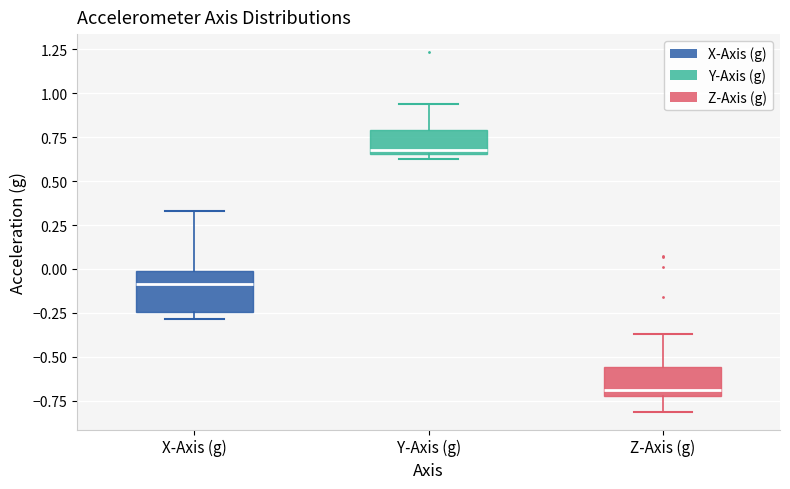

Where does the median line of the box for Y-Axis (g) sit on the y-axis? The values are not printed on the chart, so give them approximately, as read against the axis.

0.70